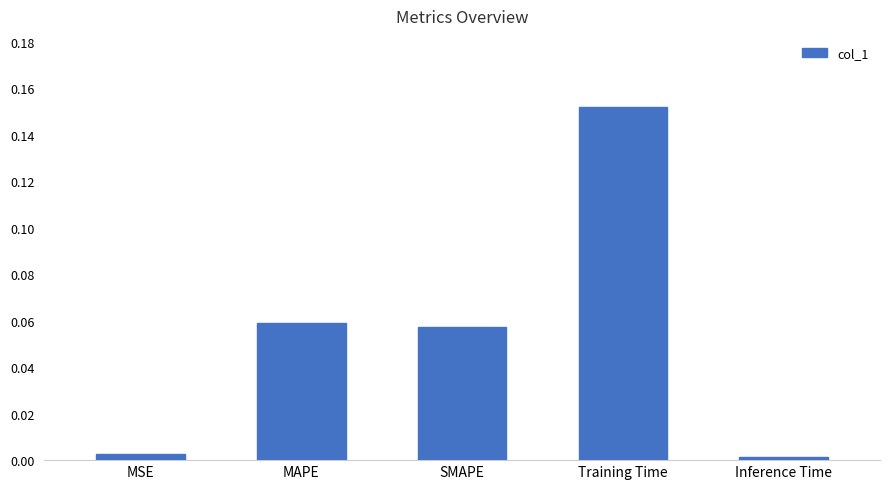

The chart shows a value of 0.0 at Inference Time. True or false?

True